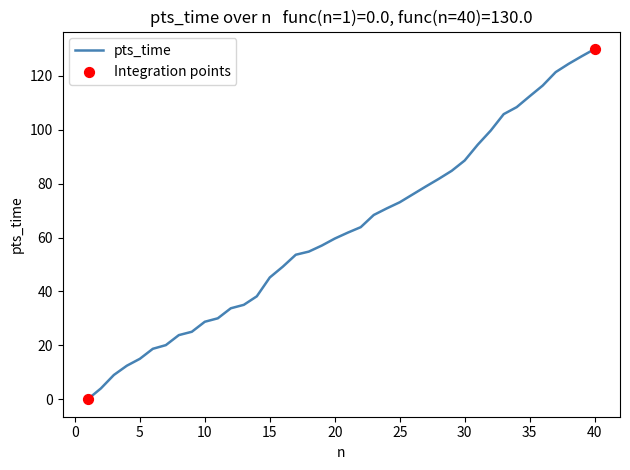

What is the maximum value shown in the chart?

130.0